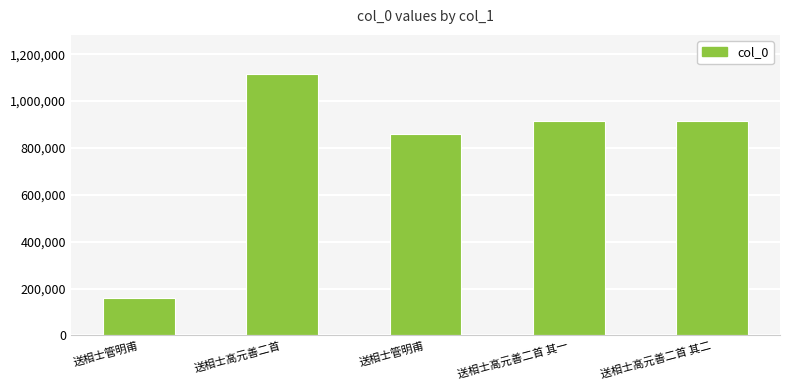

How many series are shown in this chart?

1